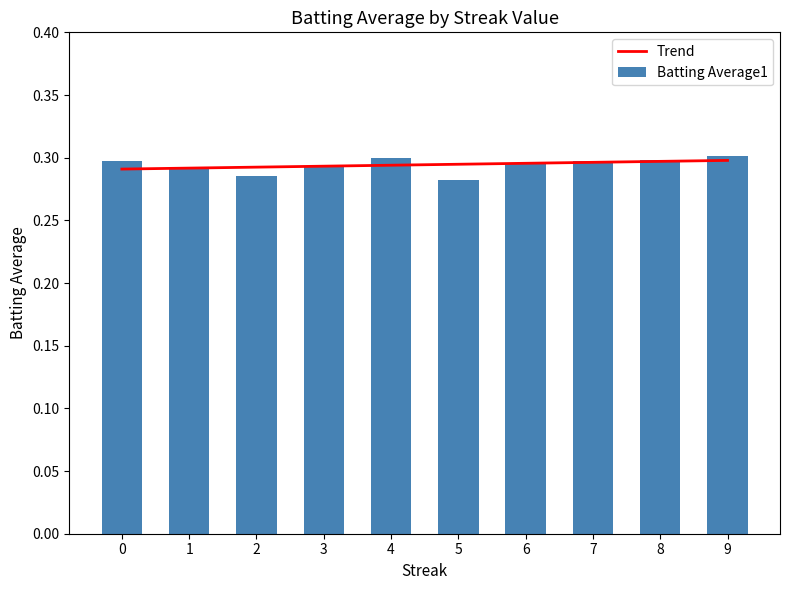

How many series are shown in this chart?

2